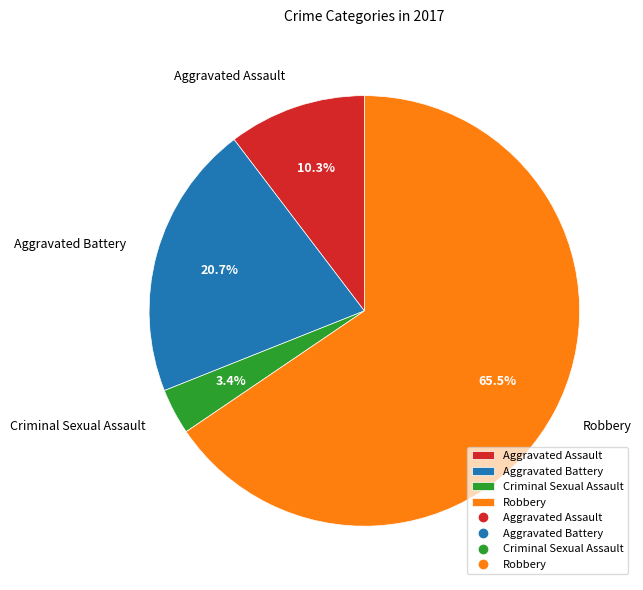

Is Criminal Sexual Assault the majority of the pie?

No